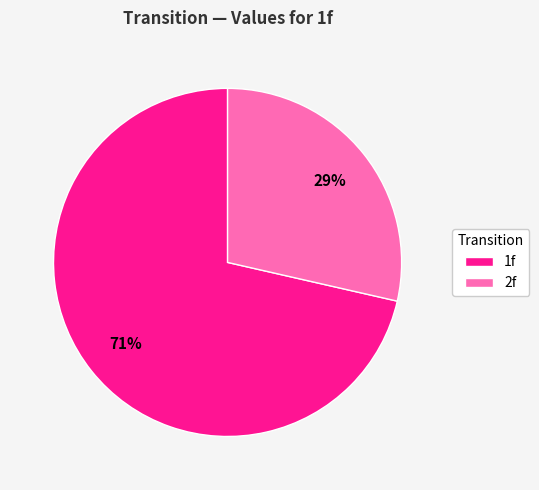

Does 1f account for over 50% of the chart?

Yes